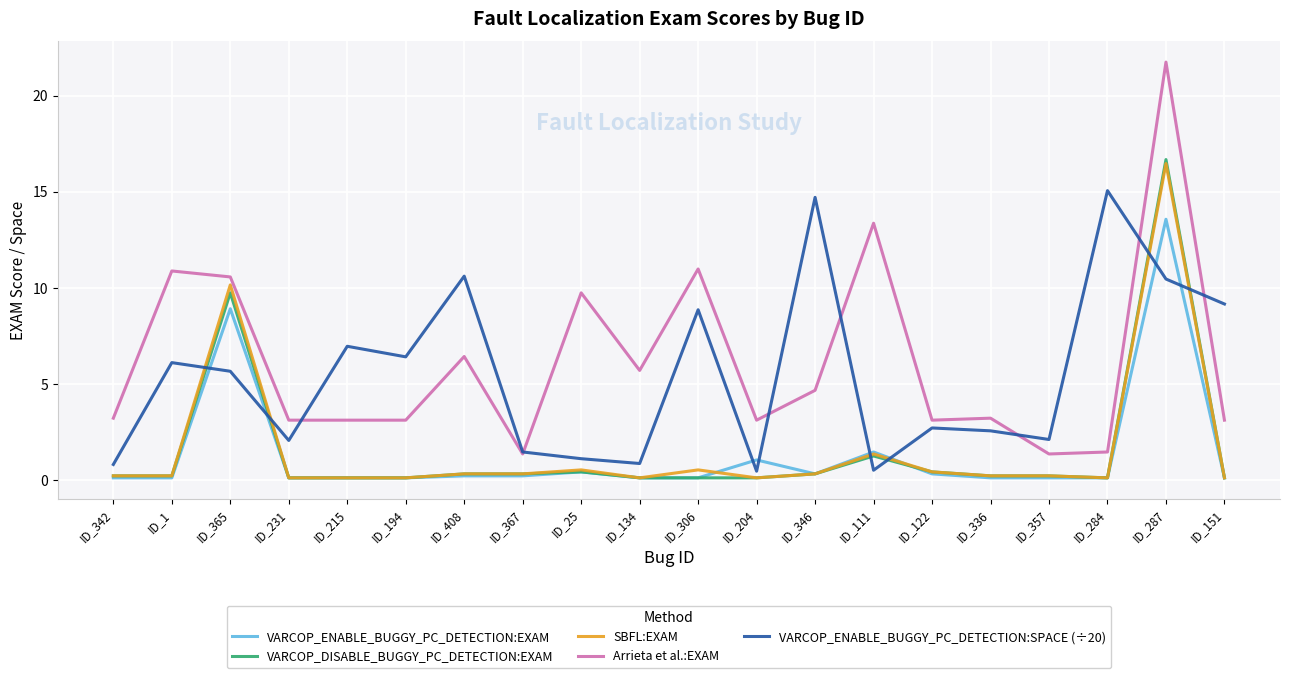

What are all the series names shown in the legend?

VARCOP_ENABLE_BUGGY_PC_DETECTION:EXAM, VARCOP_DISABLE_BUGGY_PC_DETECTION:EXAM, SBFL:EXAM, Arrieta et al.:EXAM, VARCOP_ENABLE_BUGGY_PC_DETECTION:SPACE (÷20)